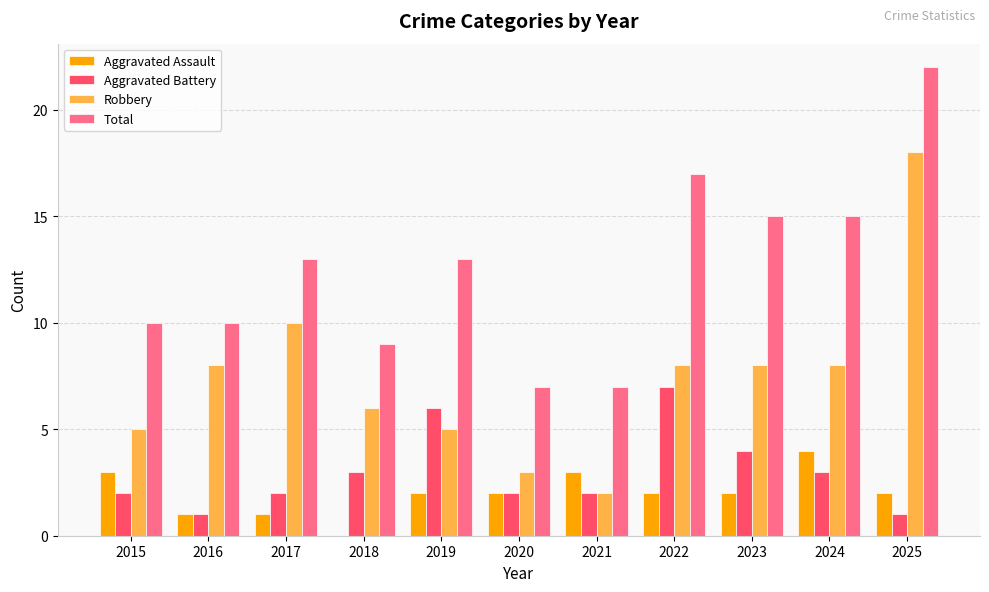

What is the sum of all Robbery values?

81